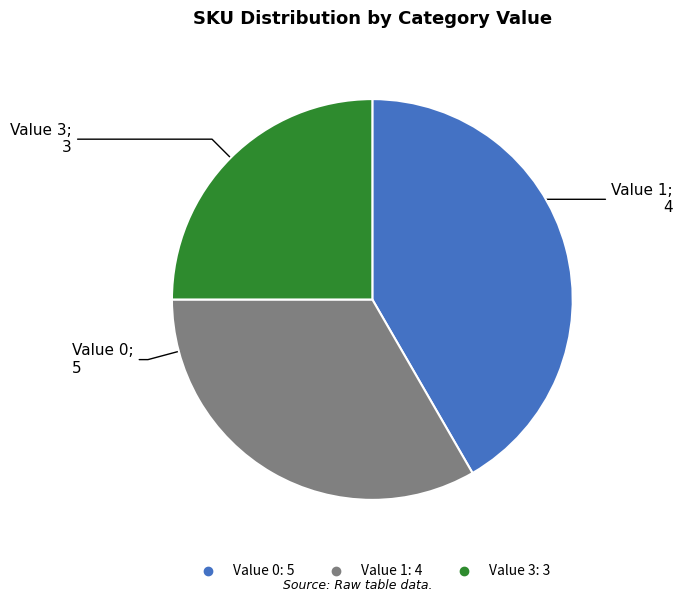

Is there any slice that represents more than half of the pie?

No